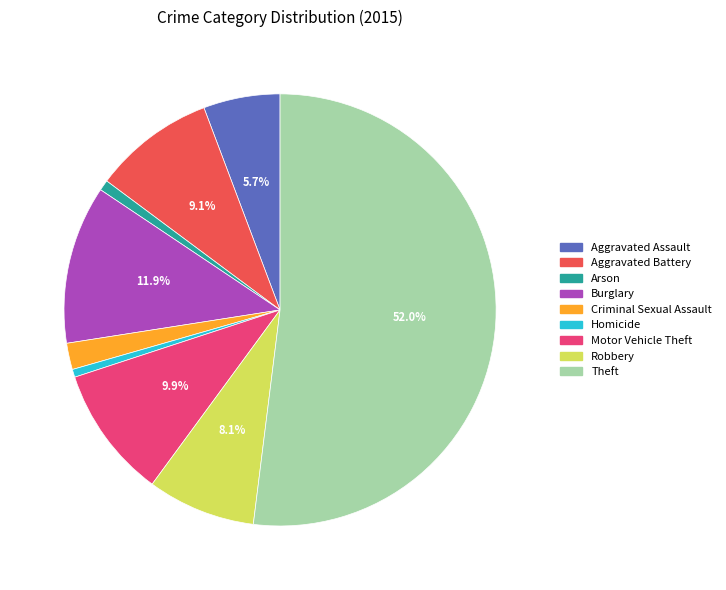

Which has a higher value, Burglary or Arson?

Burglary